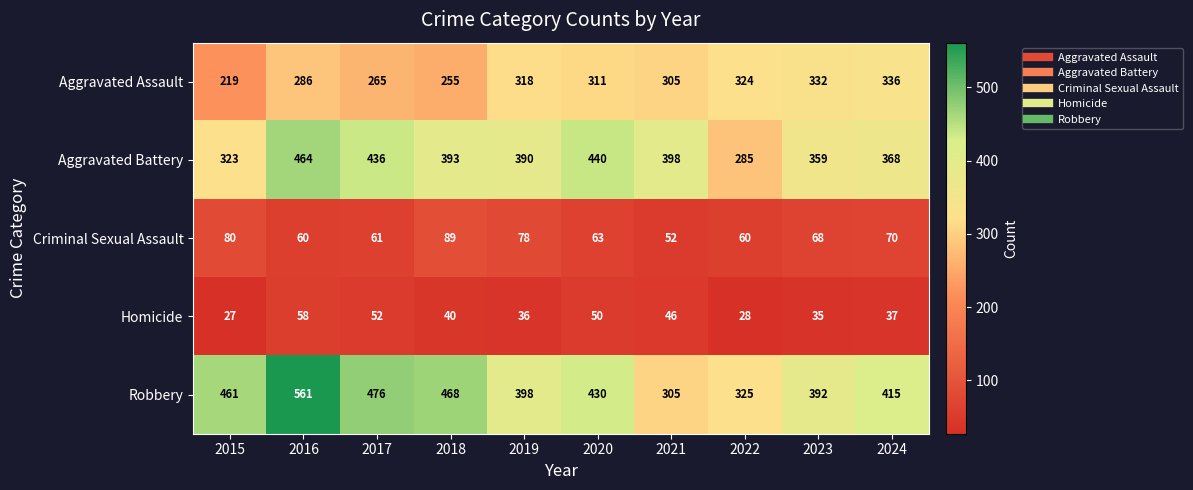

At how many categories does at least one series exceed 36?

10